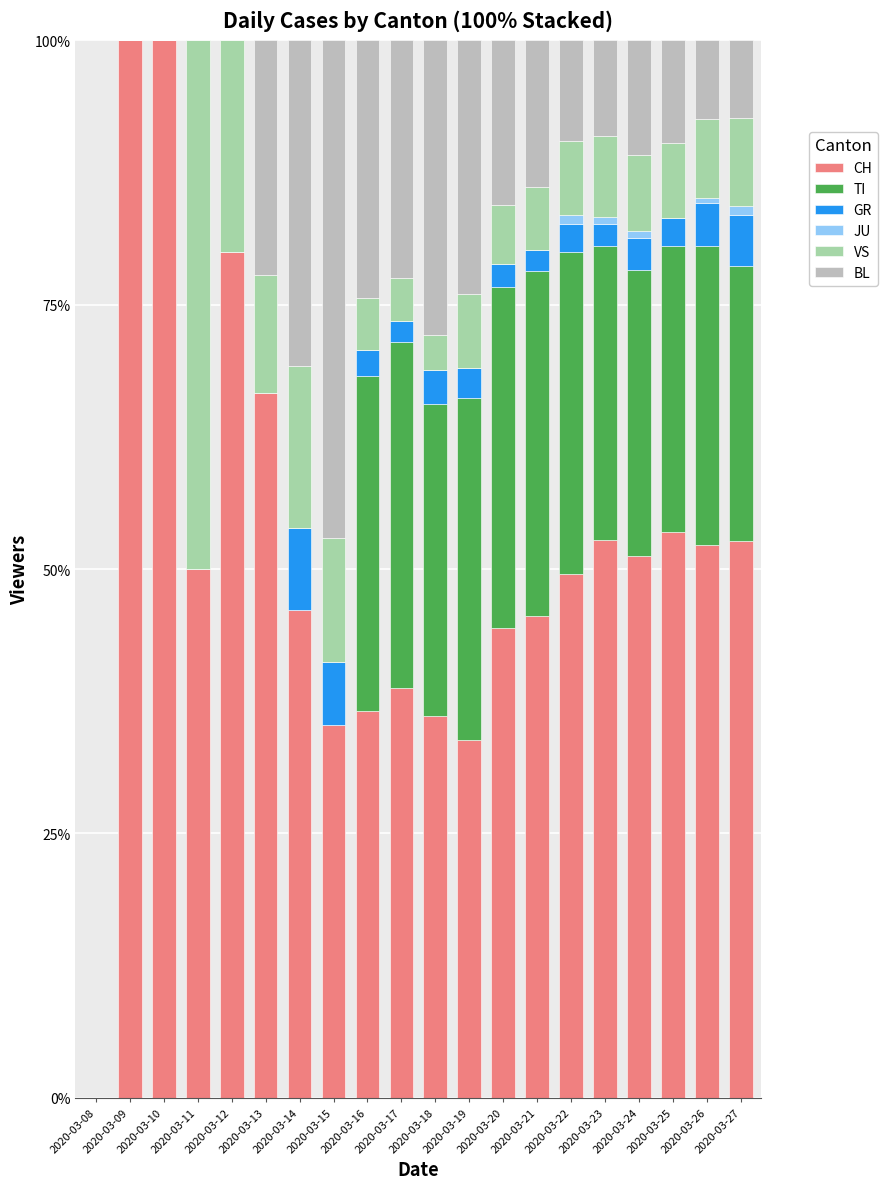

Is it true that CH equals -49.5 at 2020-03-08?

False